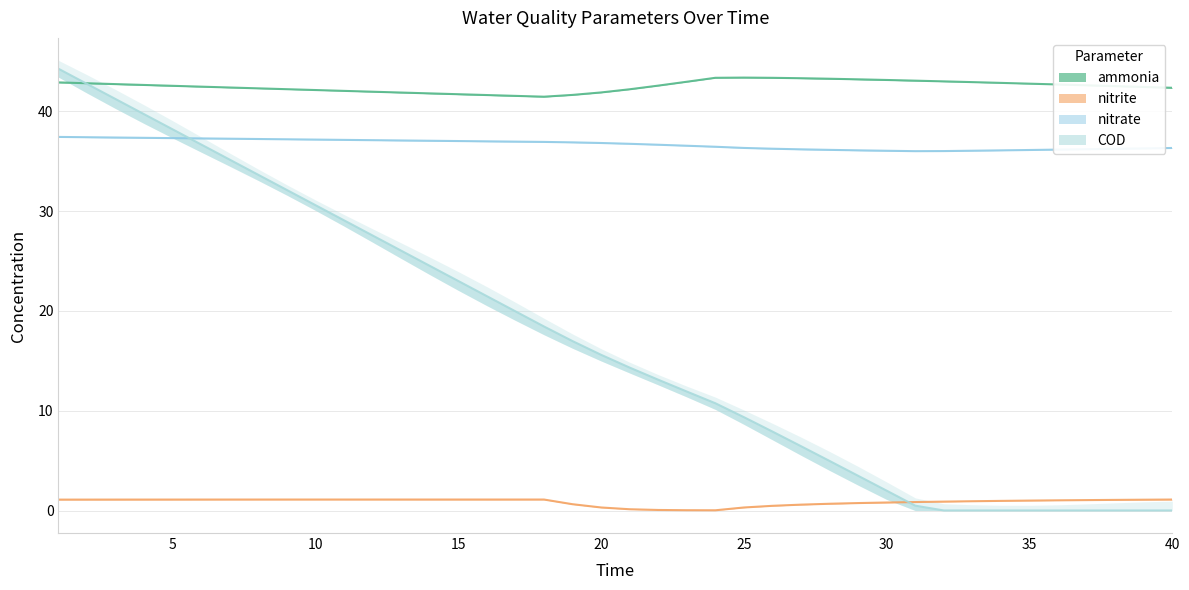

What is the difference between the nitrite values at 34 and 30?

0.2